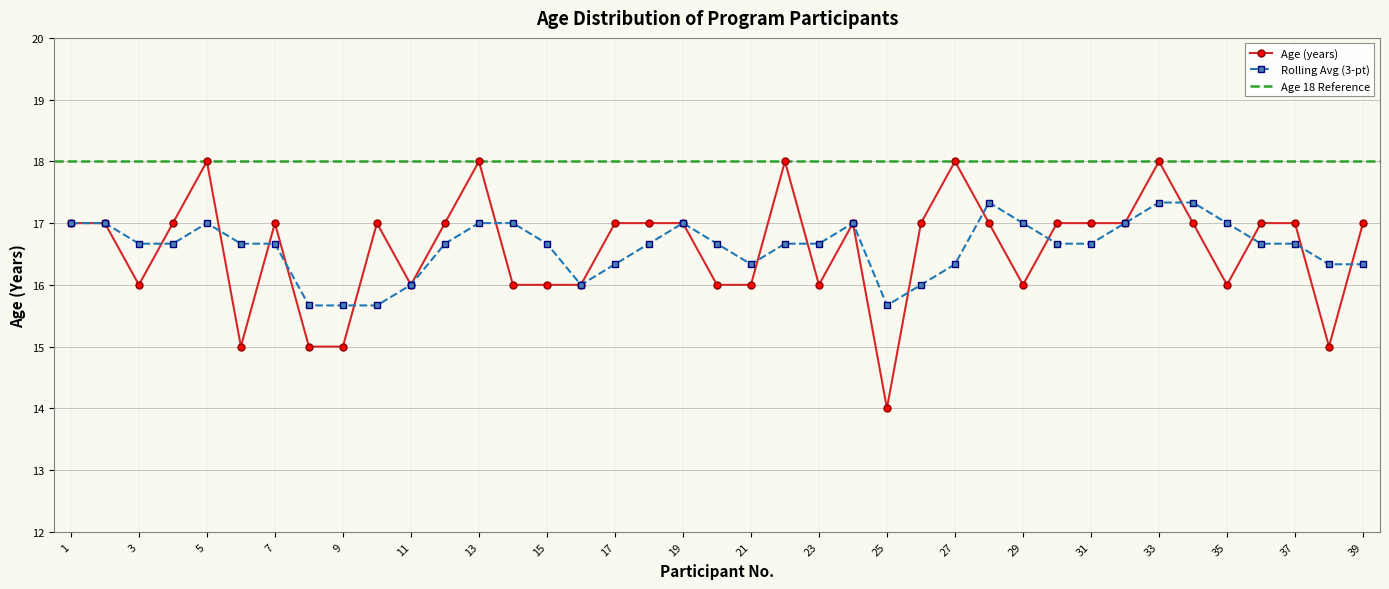

Reading left to right, list all the values displayed in this chart.

1=17	2=17	3=16	4=17	5=18	6=15	7=17	8=15	9=15	10=17	11=16	12=17	13=18	14=16	15=16	16=16	17=17	18=17	19=17	20=16	21=16	22=18	23=16	24=17	25=14	26=17	27=18	28=17	29=16	30=17	31=17	32=17	33=18	34=17	35=16	36=17	37=17	38=15	39=17